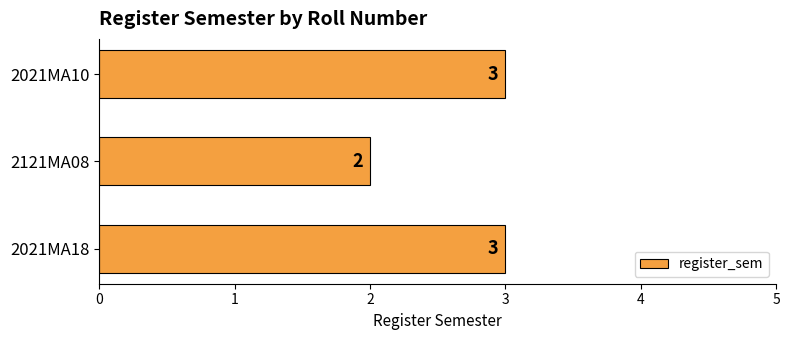

True or false: the data shows 0 at 2121MA08.

False